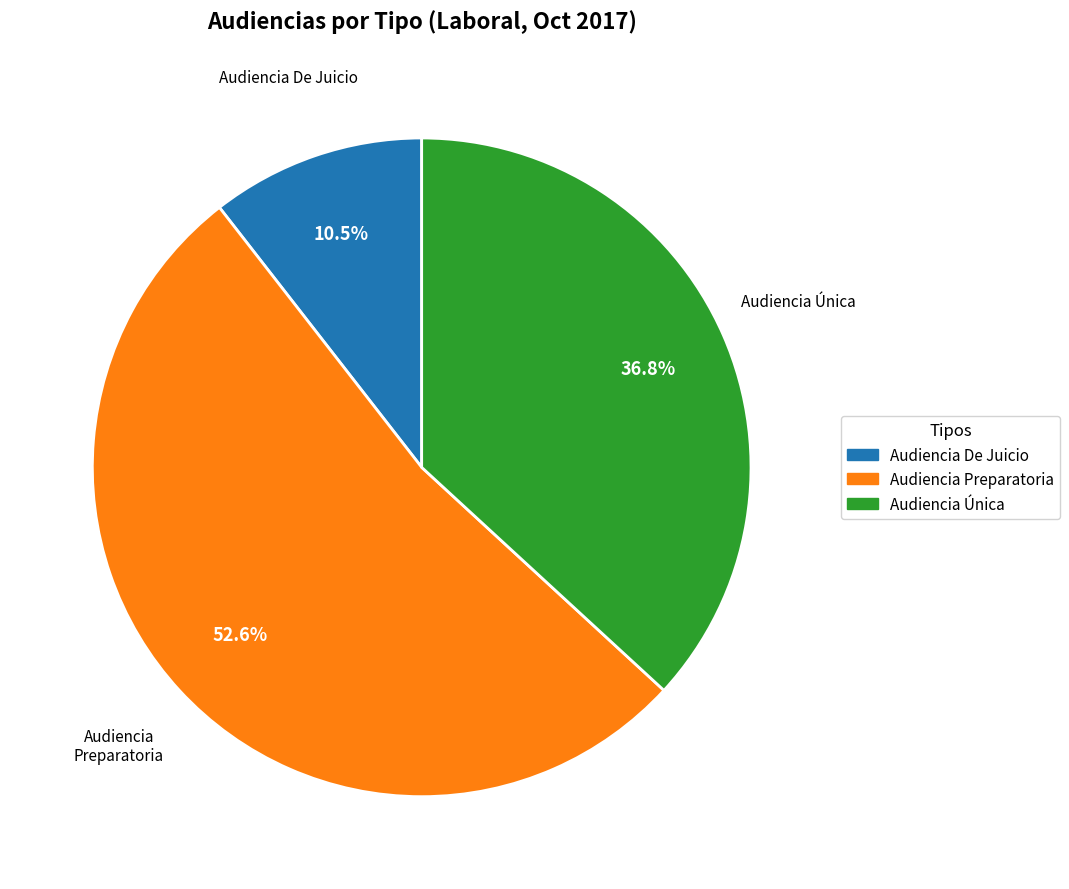

What is the largest slice in the pie chart?

Audiencia Preparatoria